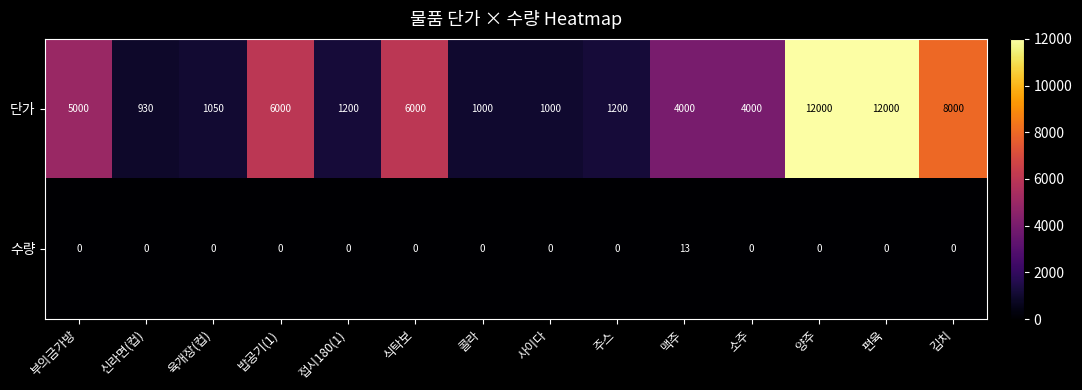

At 신라면(컵), list the series in order from smallest to largest.

수량, 단가